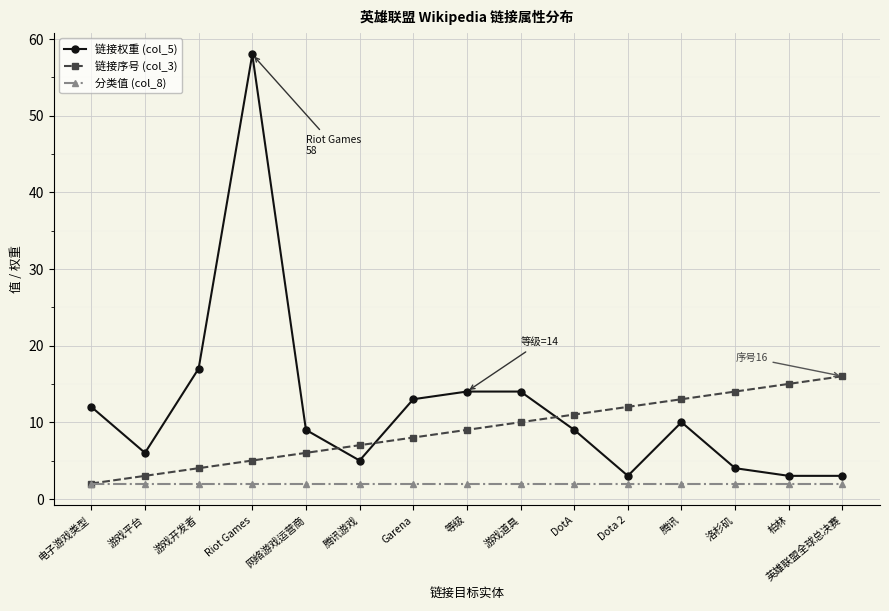

What is the sum of the 链接序号 (col_3) values at 游戏开发者 and Dota 2?

16